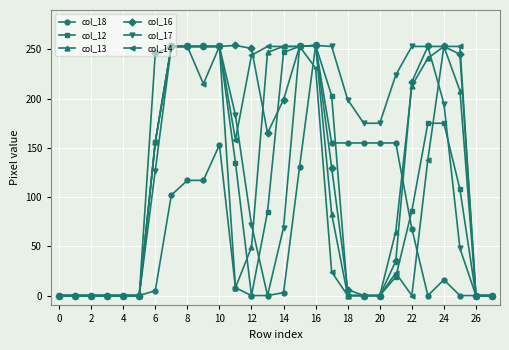

How many lines are shown in the chart?

6